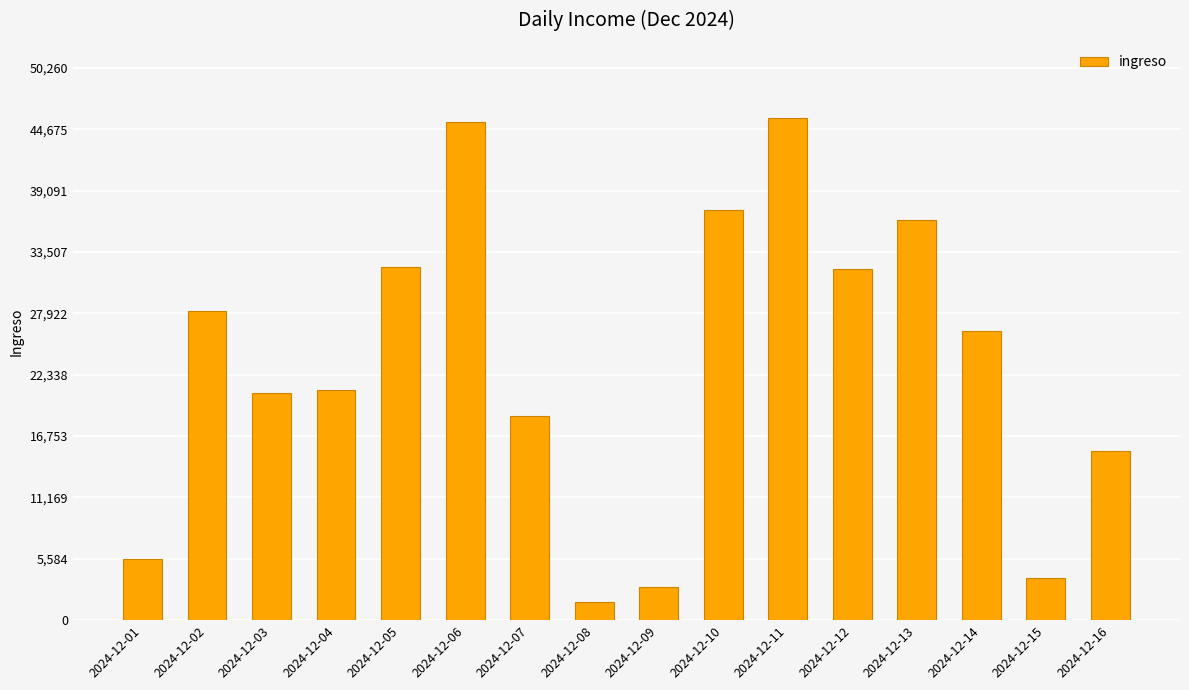

What is the sum of the values at 2024-12-04 and 2024-12-09?

24028.4